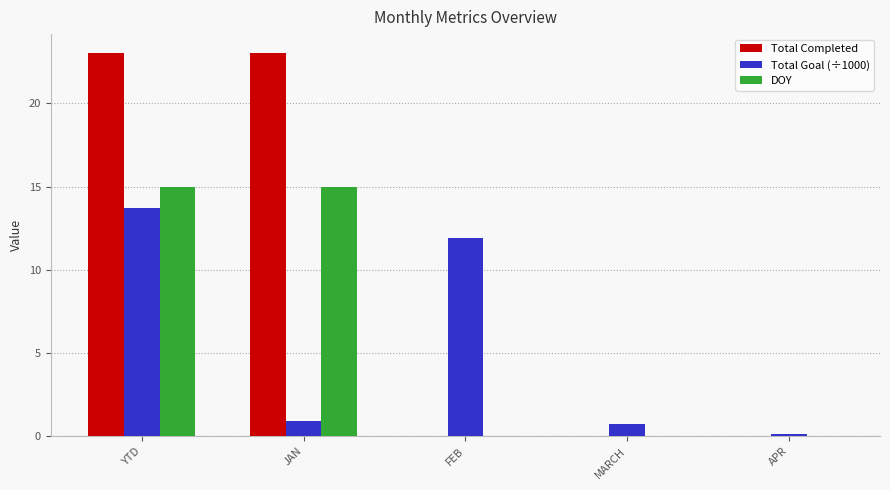

What is the total value across all series at YTD?

51.7